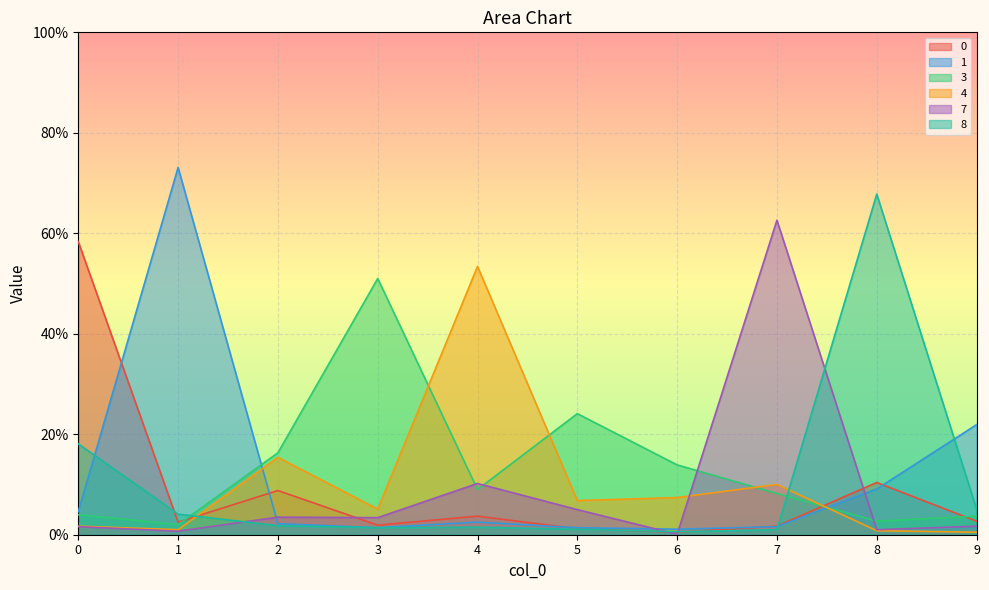

The 8 series shows 0.0 at 5. True or false?

False